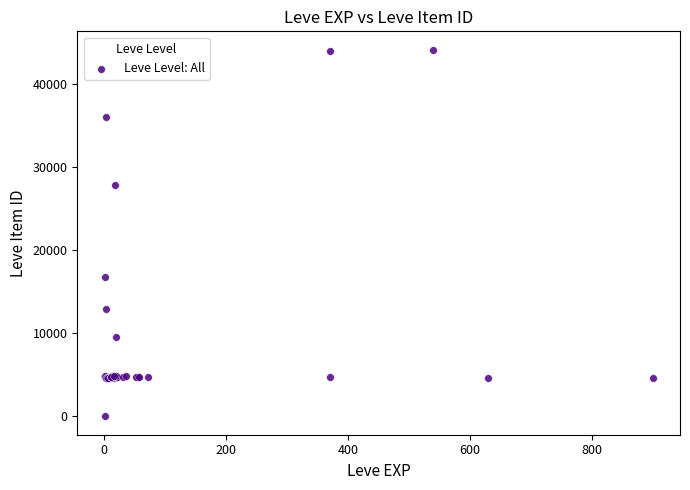

What Y value in the scatter plot is closest to 22050?

16734